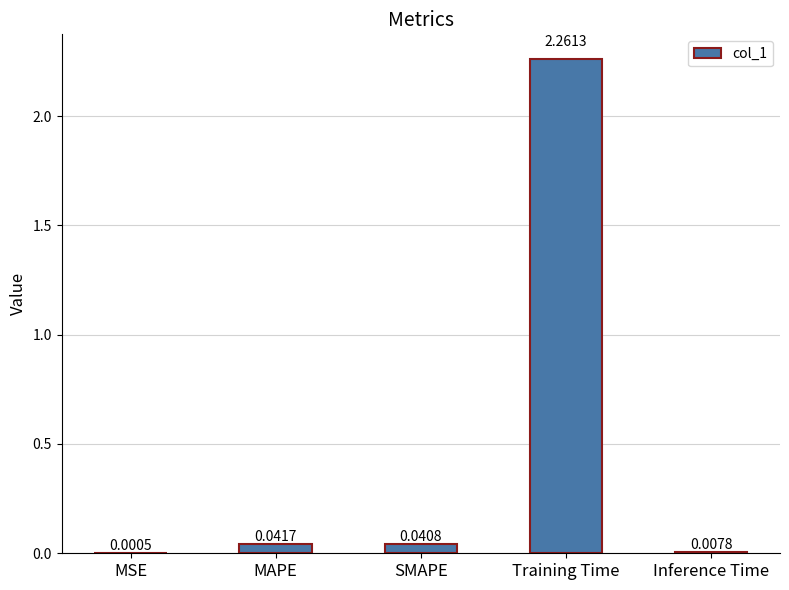

What is the sum of all values?

2.4